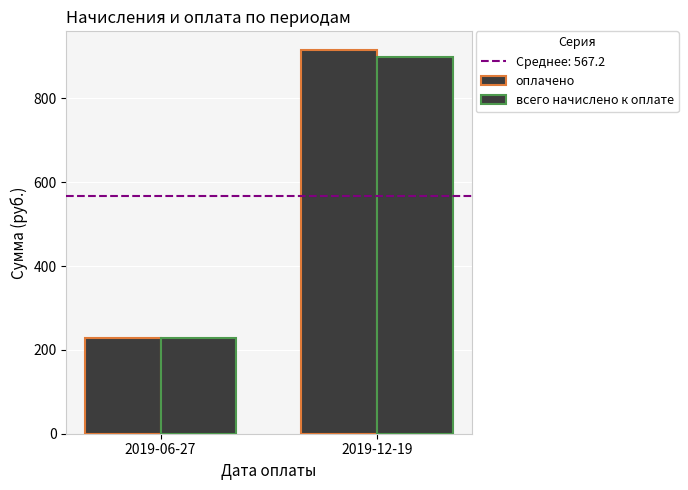

How many values in the всего начислено к оплате series are below 898?

1